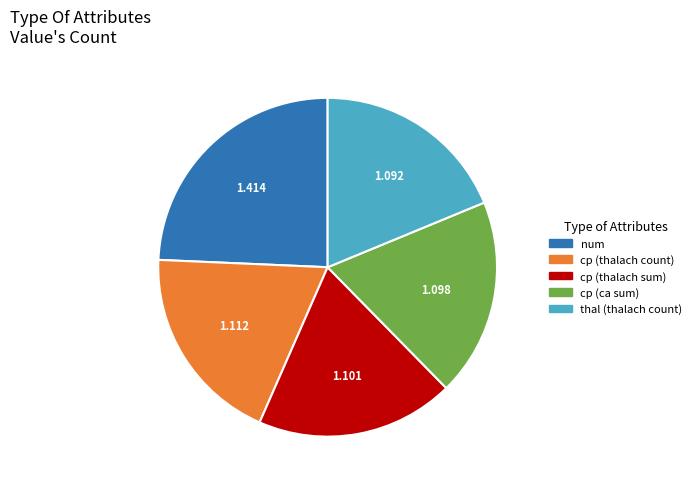

Is there any slice that represents more than half of the pie?

No